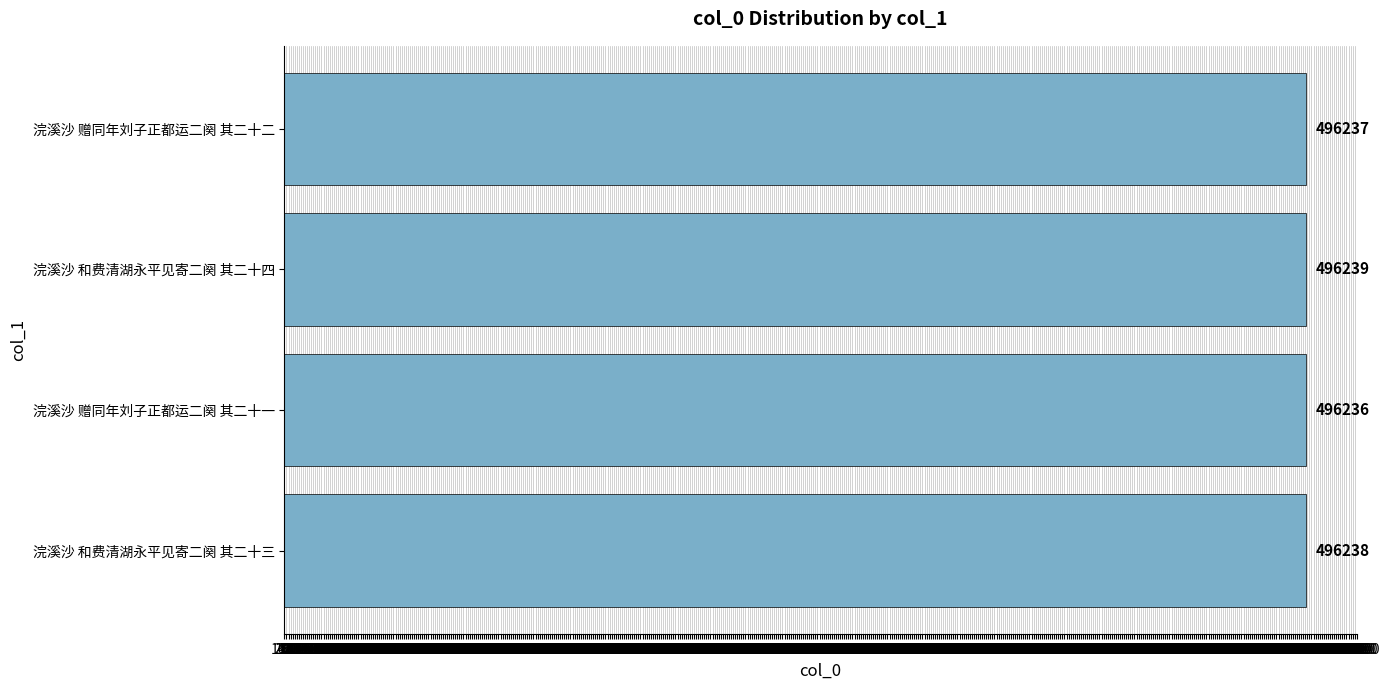

What is the ratio of the value at 浣溪沙 赠同年刘子正都运二阕 其二十二 to the value at 浣溪沙 和费清湖永平见寄二阕 其二十三?

1.0